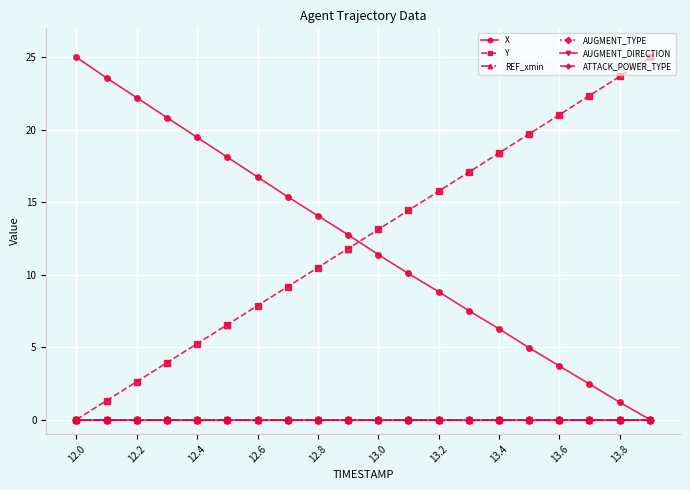

List the series in order of their peak value, highest first.

X, Y, REF_xmin, AUGMENT_TYPE, AUGMENT_DIRECTION, ATTACK_POWER_TYPE